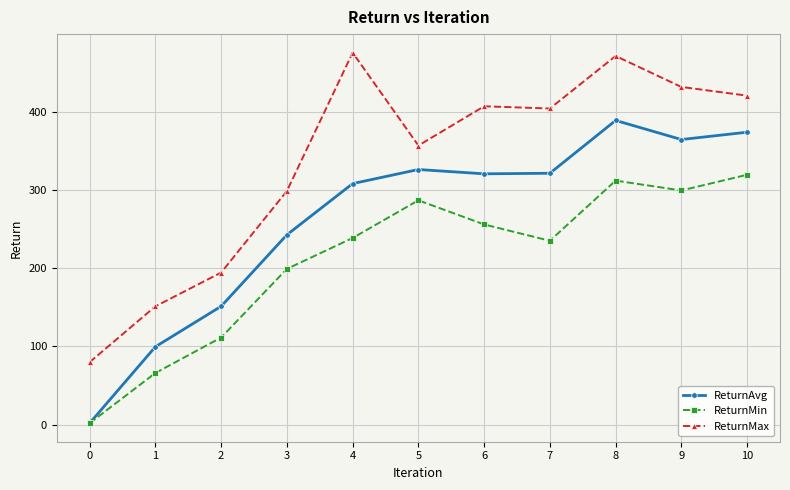

The ReturnMax series shows 79.9 at 0. True or false?

True